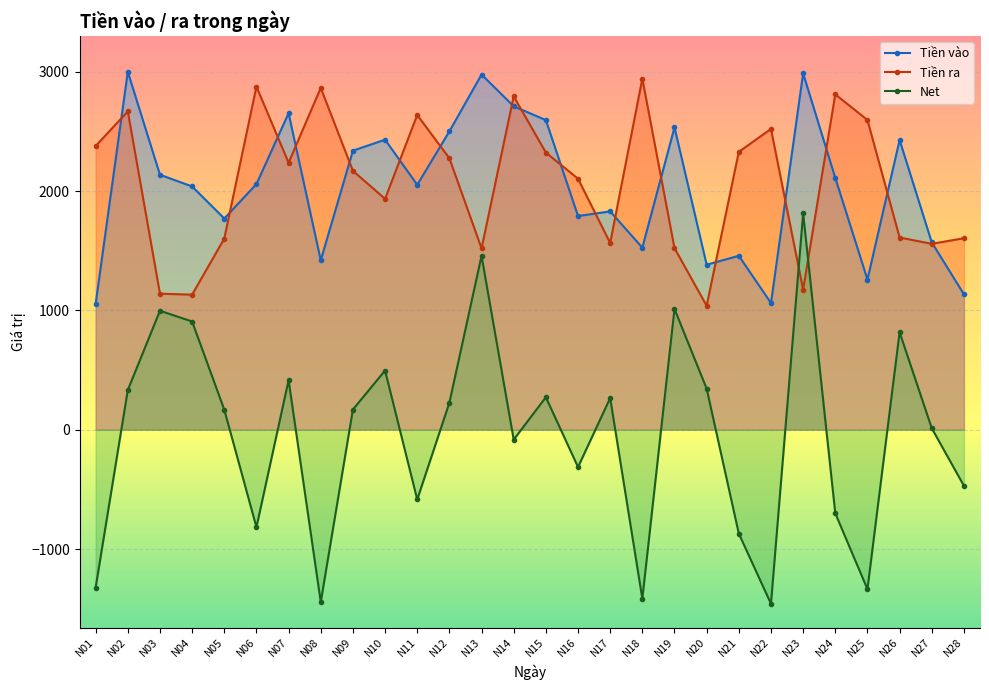

What is the minimum value shown in the chart?

-1459